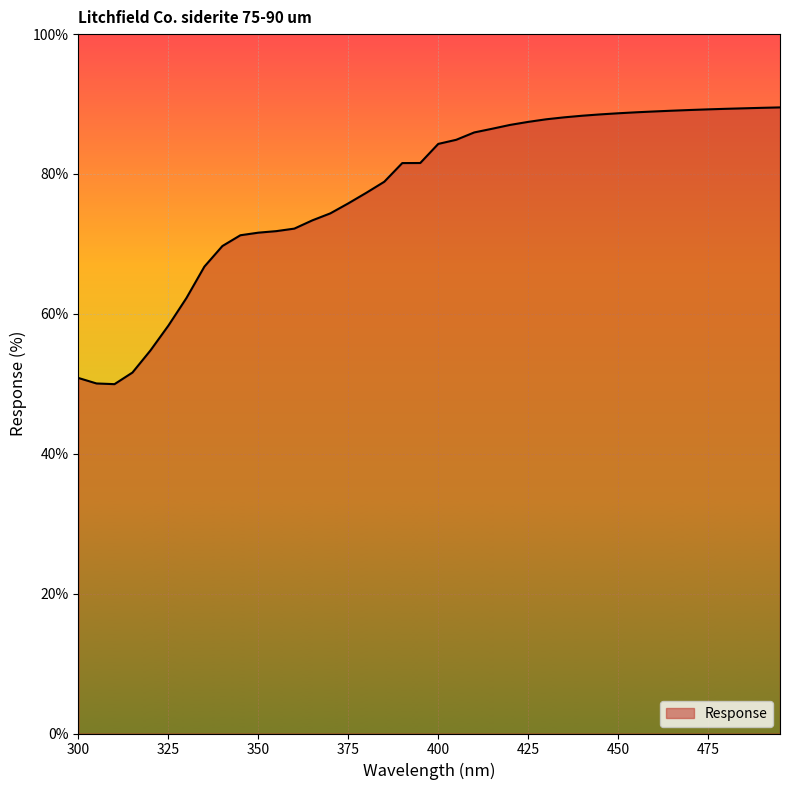

What is the difference between the maximum and minimum values?

39.6